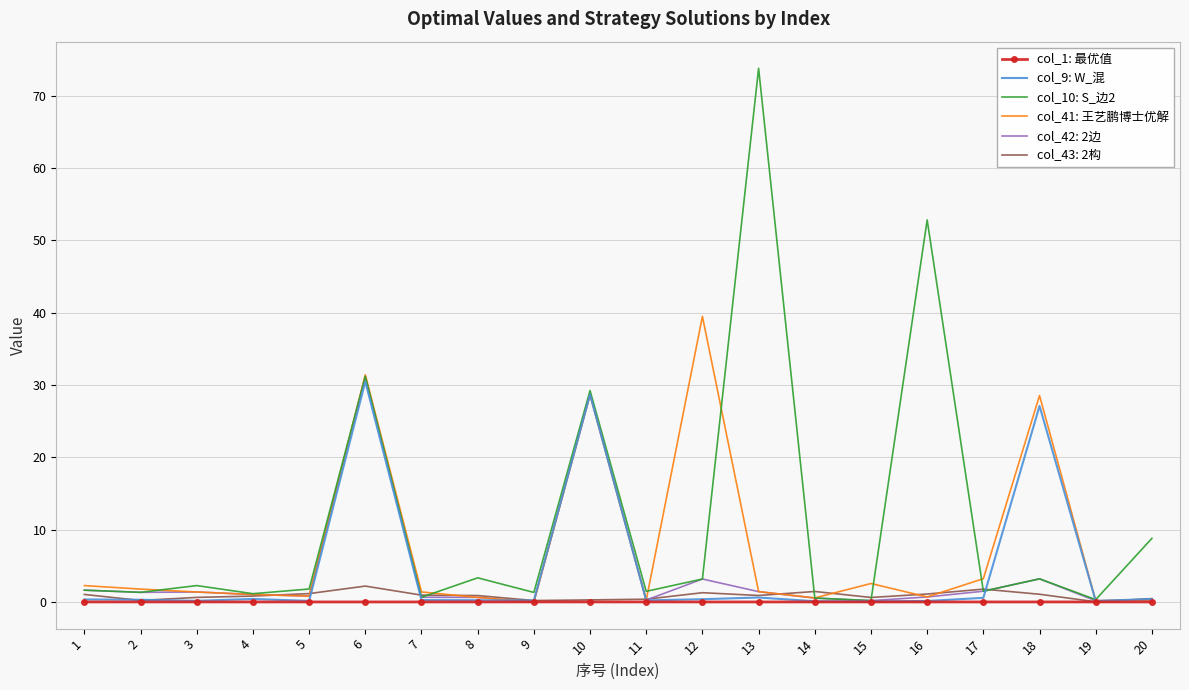

What is the difference between the highest and lowest values at 17?

3.2